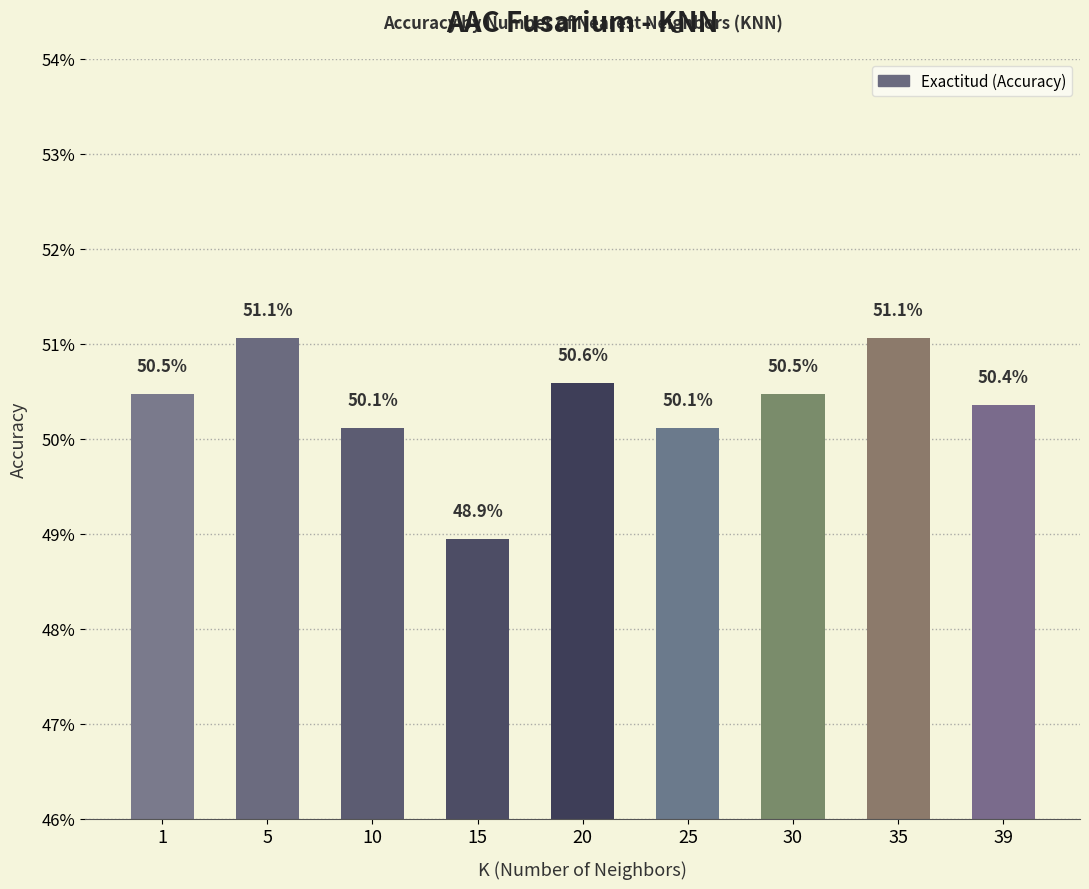

Are the bars horizontal?

No